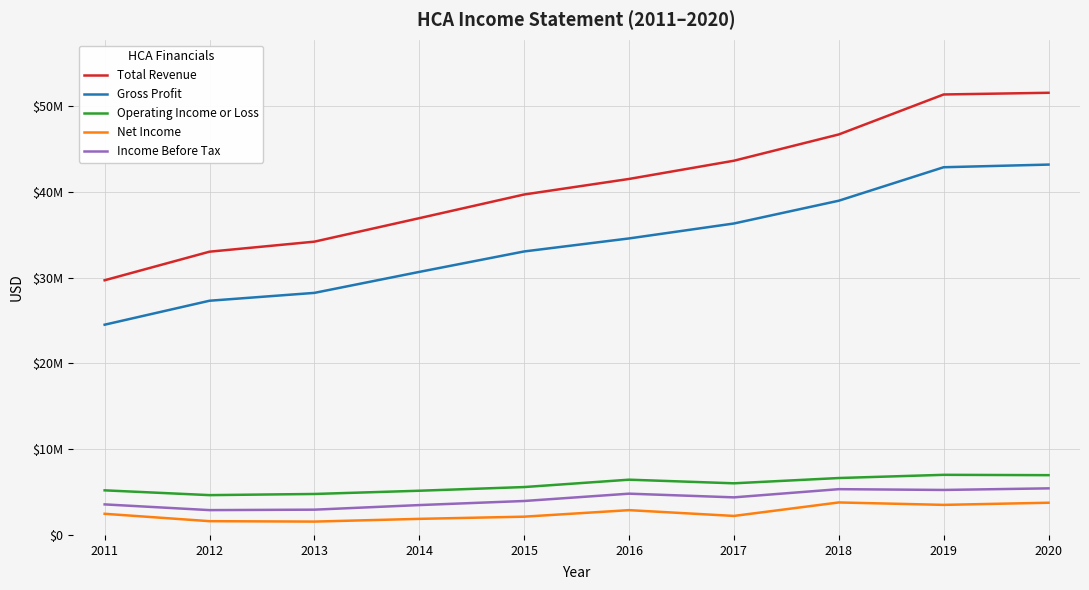

True or false: Income Before Tax and Total Revenue cross at least once.

False